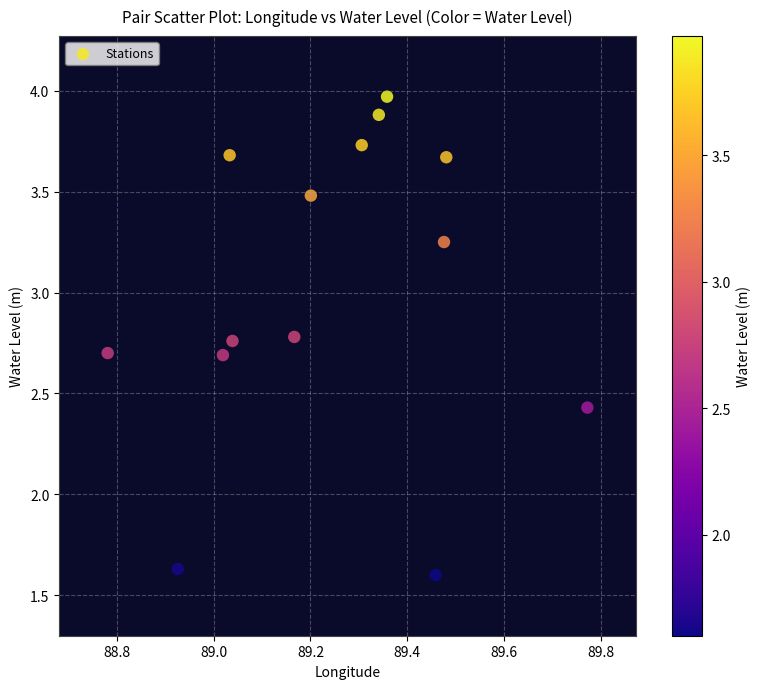

What is the range of X values (max minus min)?

1.0